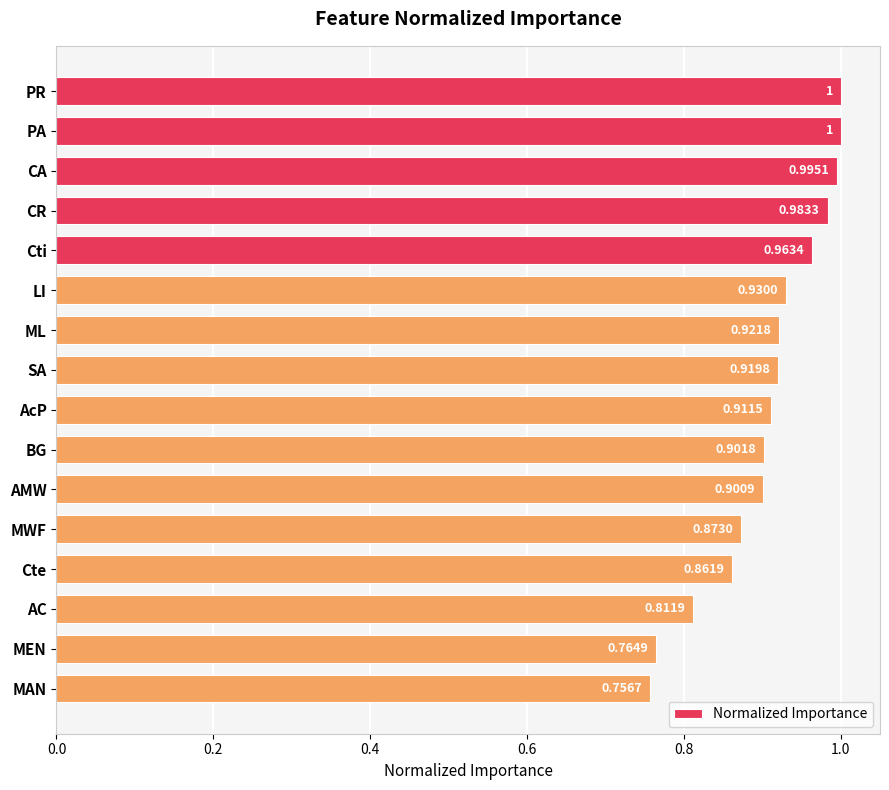

At which category does the chart reach its minimum across all series?

MAN